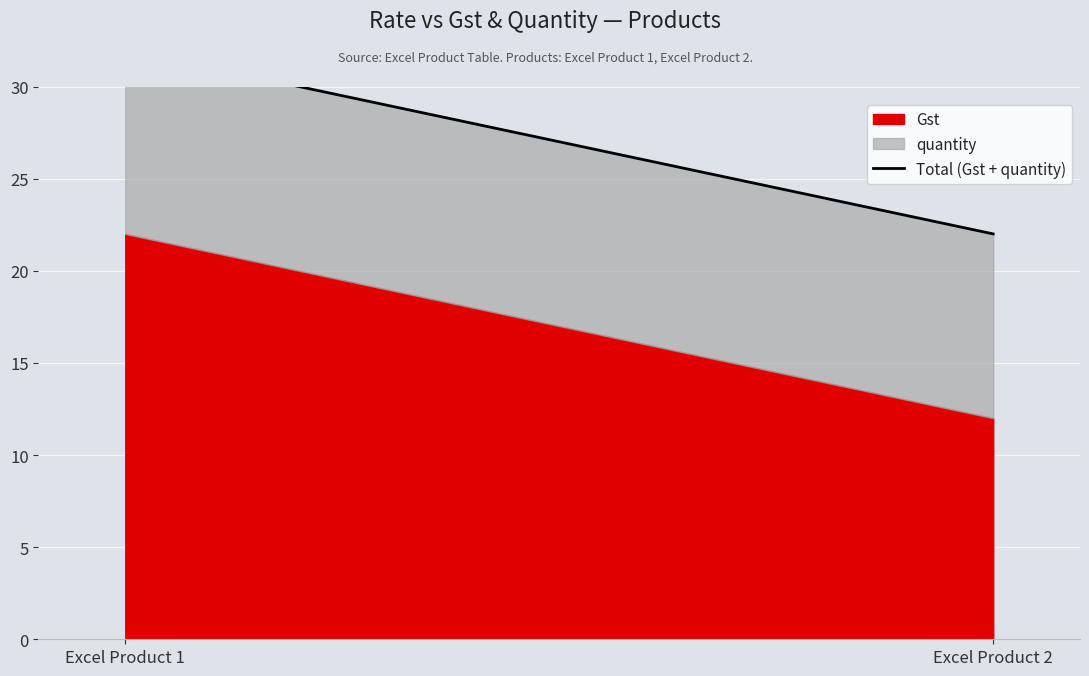

List the labels in order of value, largest first.

Excel Product 1, Excel Product 2